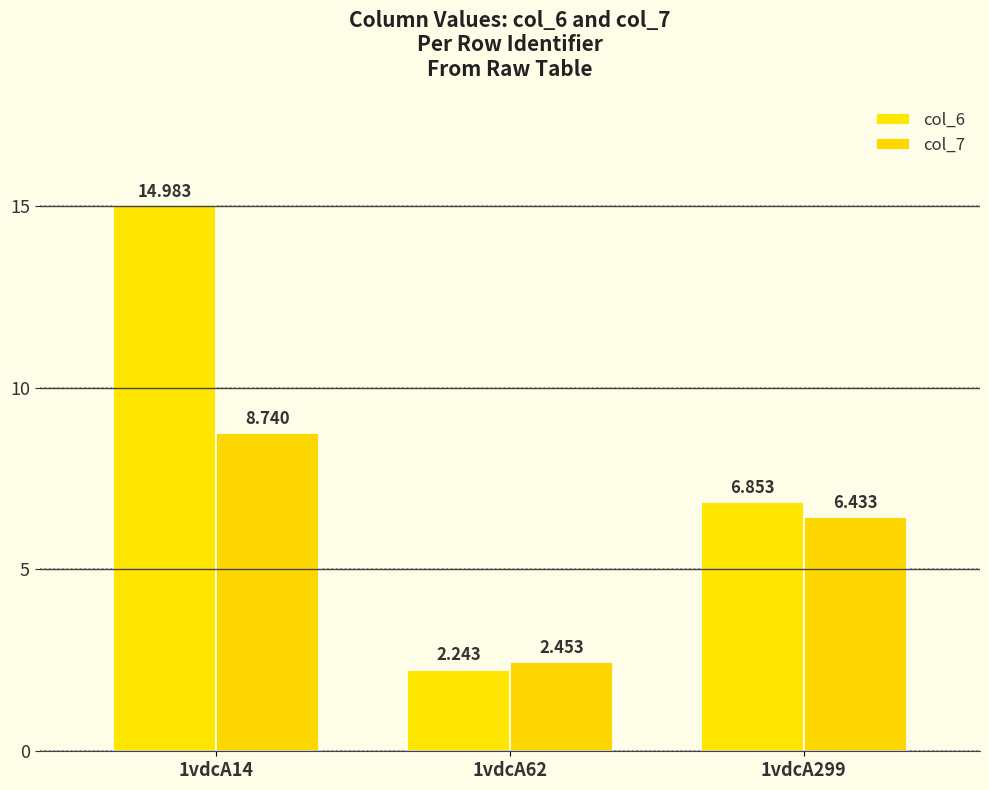

What is the average value of the col_7 series?

5.9